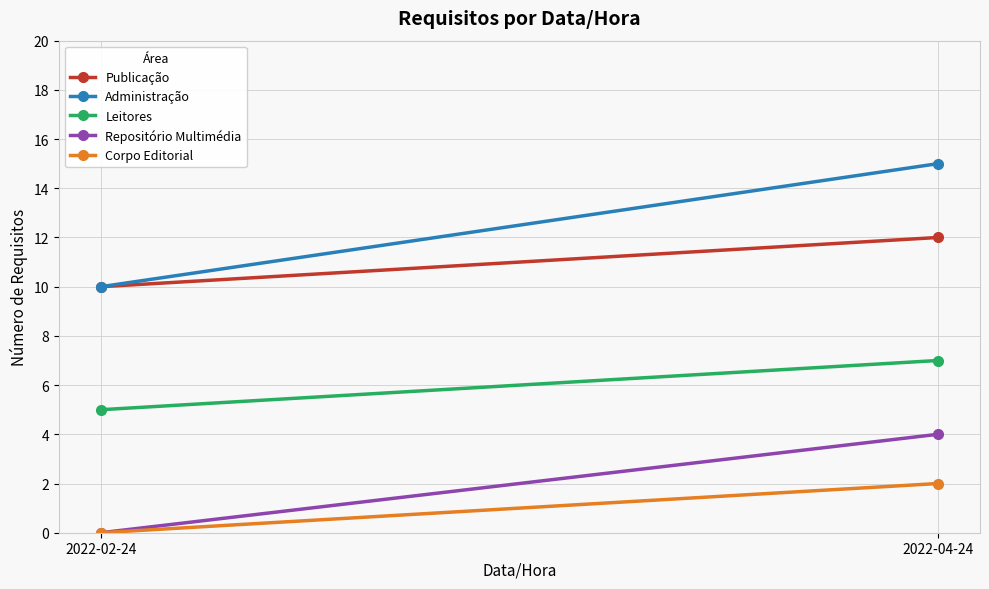

At which category is the sum across all series the highest?

2022-04-24